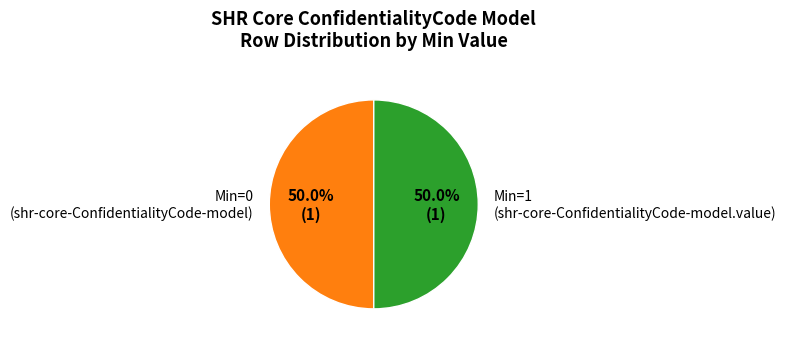

What portion of the pie excludes Min=1 (shr-core-ConfidentialityCode-model.value)?

50.0%